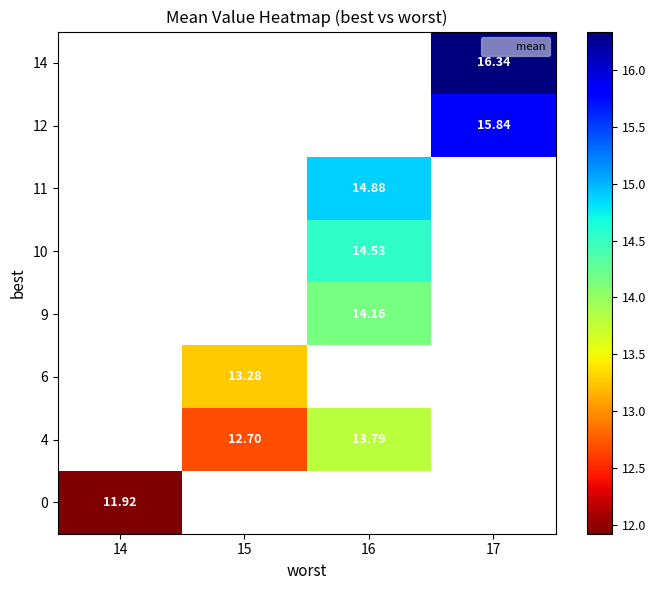

What is the minimum value shown in the chart?

11.9